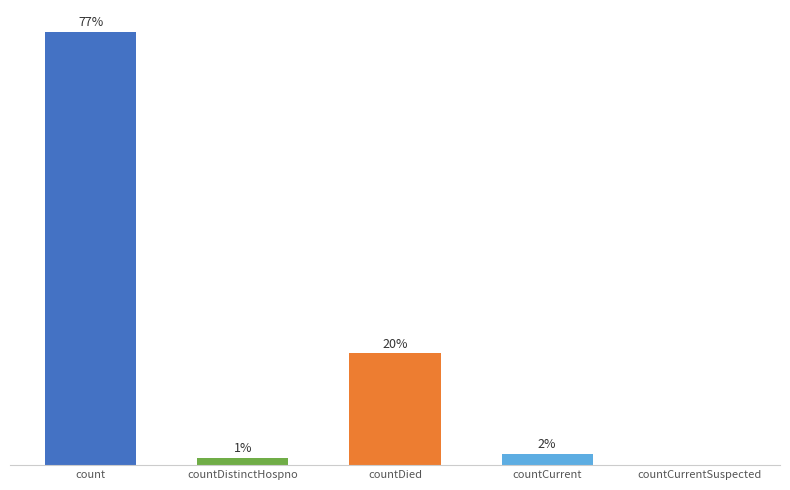

Are the bars horizontal?

No